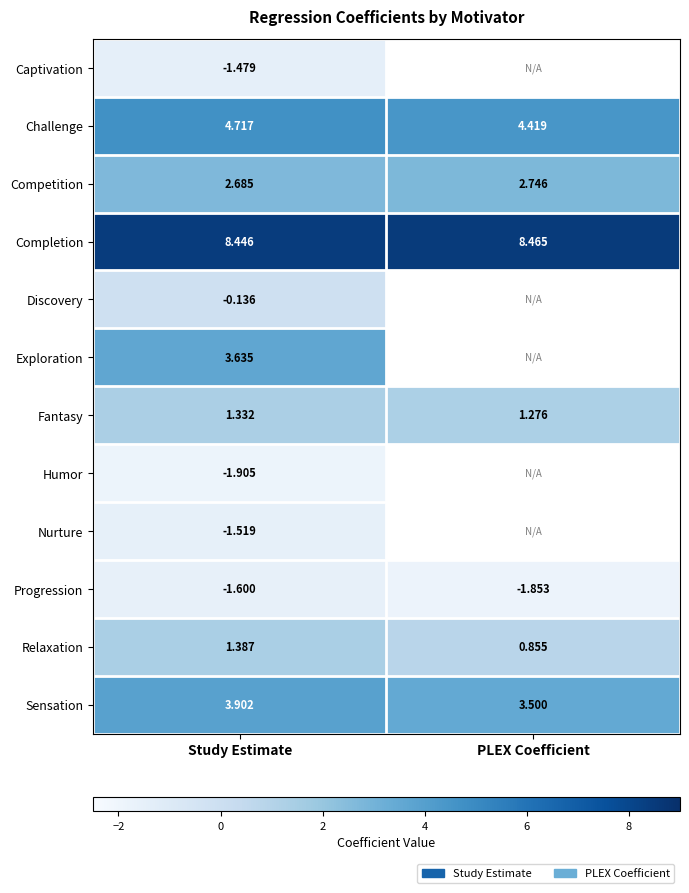

The Progression series shows -3.1 at PLEX Coefficient. True or false?

False